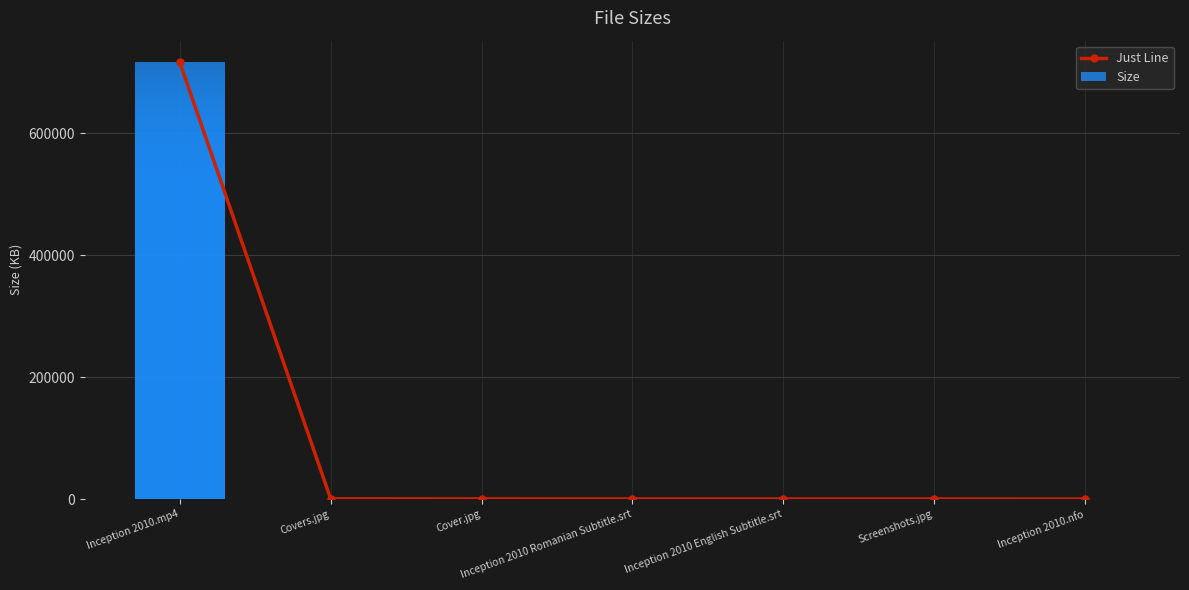

What position from the right is Cover.jpg?

5